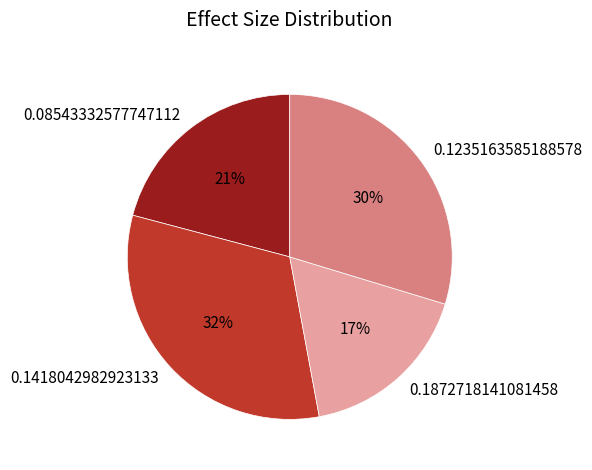

To the nearest percent, what percentage of the pie is 0.1235163585188578?

30%